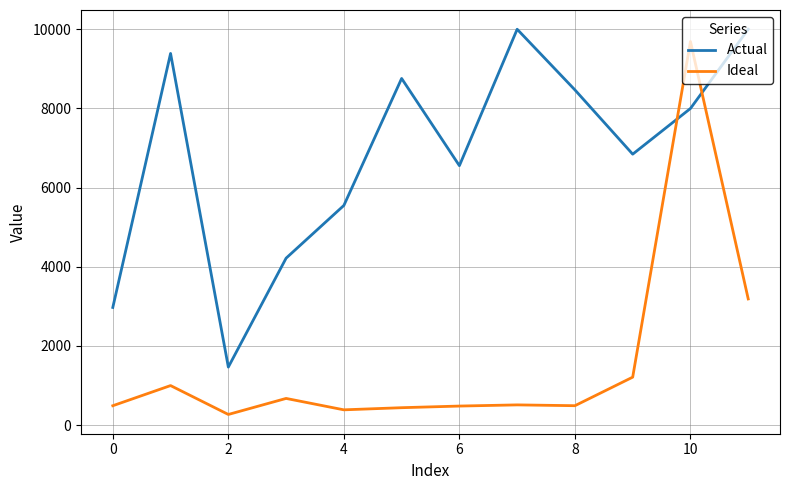

At how many categories does at least one series exceed 5073?

9